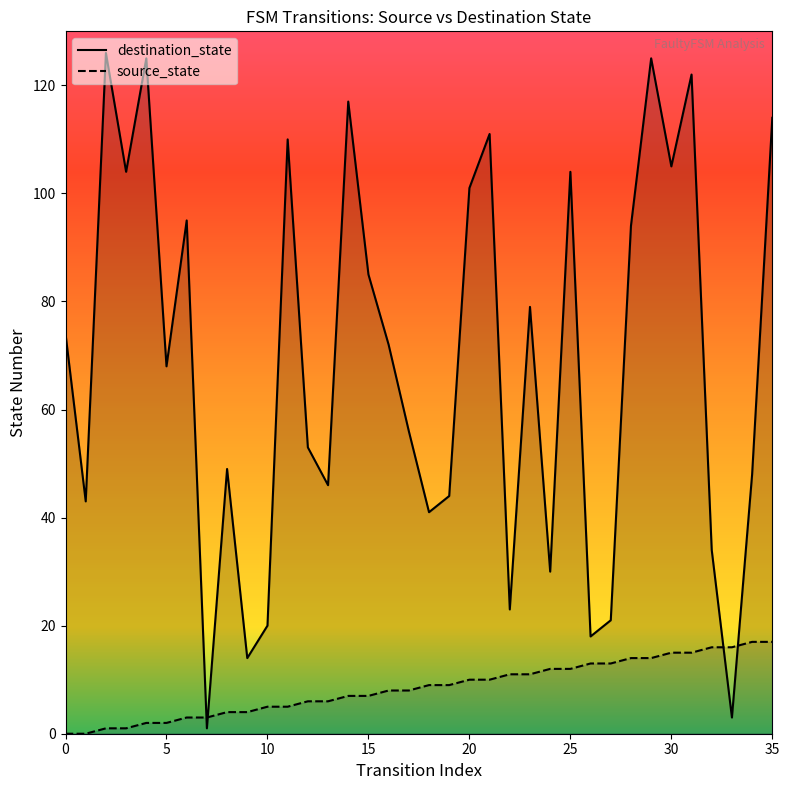

True or false: destination_state has a value of 15 at 24.

False